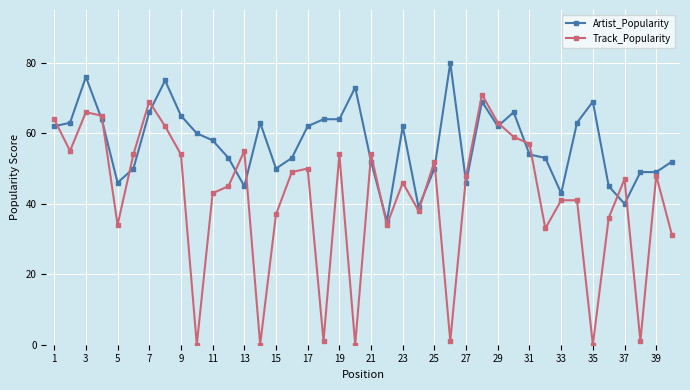

Reading left to right, what are all the values shown in this chart?

Artist_Popularity: 62	63	76	64	46	50	66	75	65	60	58	53	45	63	50	53	62	64	64	73	52	35	62	39	50	80	46	69	62	66	54	53	43	63	69	45	40	49	49	52
Track_Popularity: 64	55	66	65	34	54	69	62	54	0	43	45	55	0	37	49	50	1	54	0	54	34	46	38	52	1	48	71	63	59	57	33	41	41	0	36	47	1	48	31